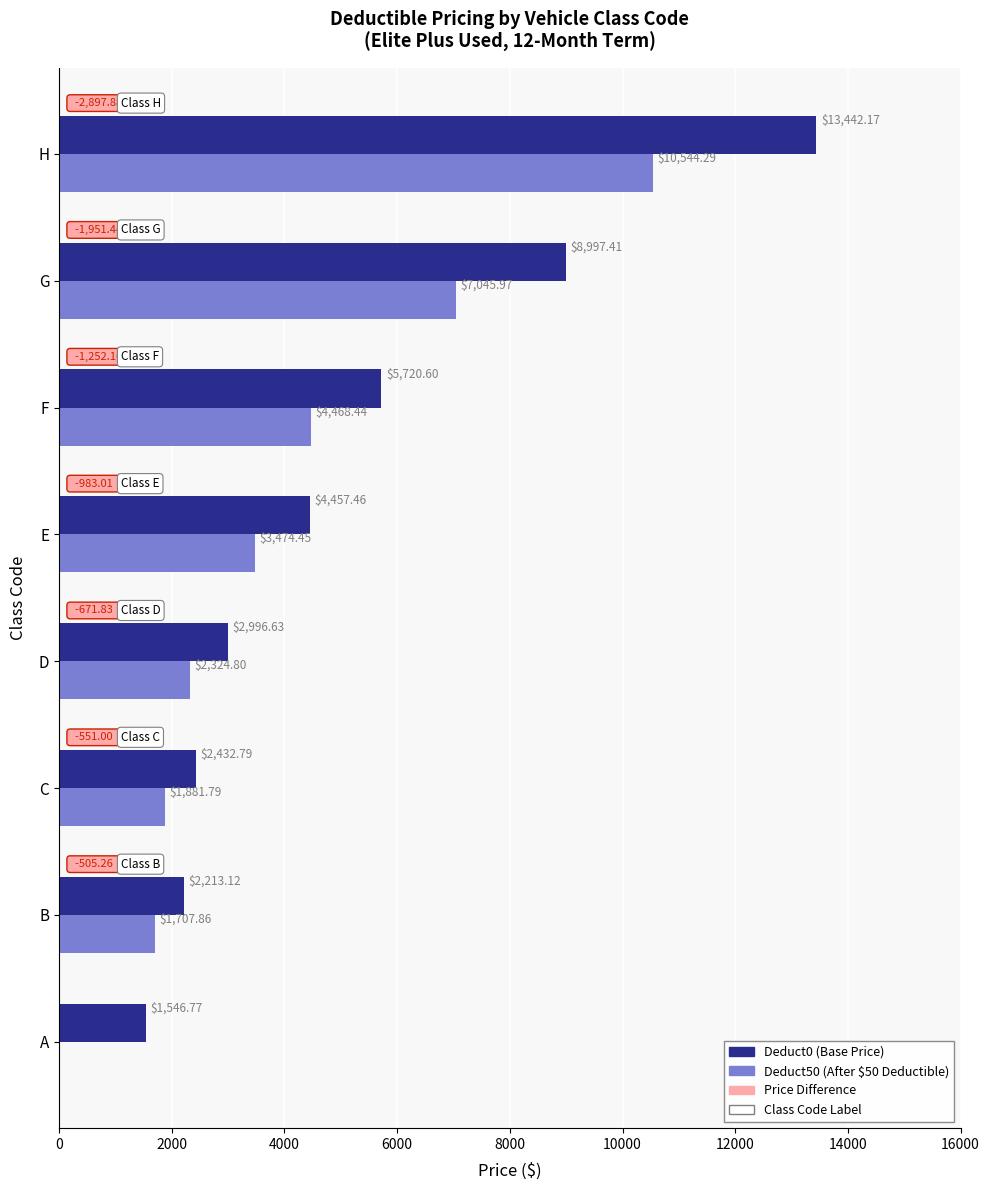

Is the value of Deduct0 (Base Price) at H greater than the value of Deduct50 (After $50 Deductible) at B?

Yes